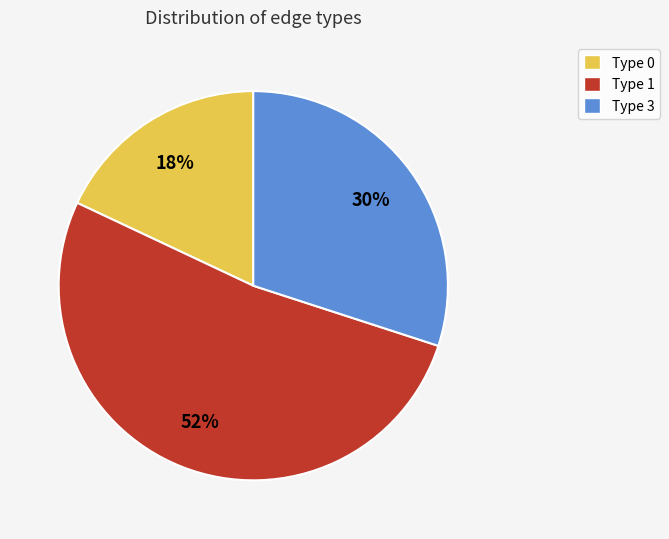

Which slice is the largest?

Type 1